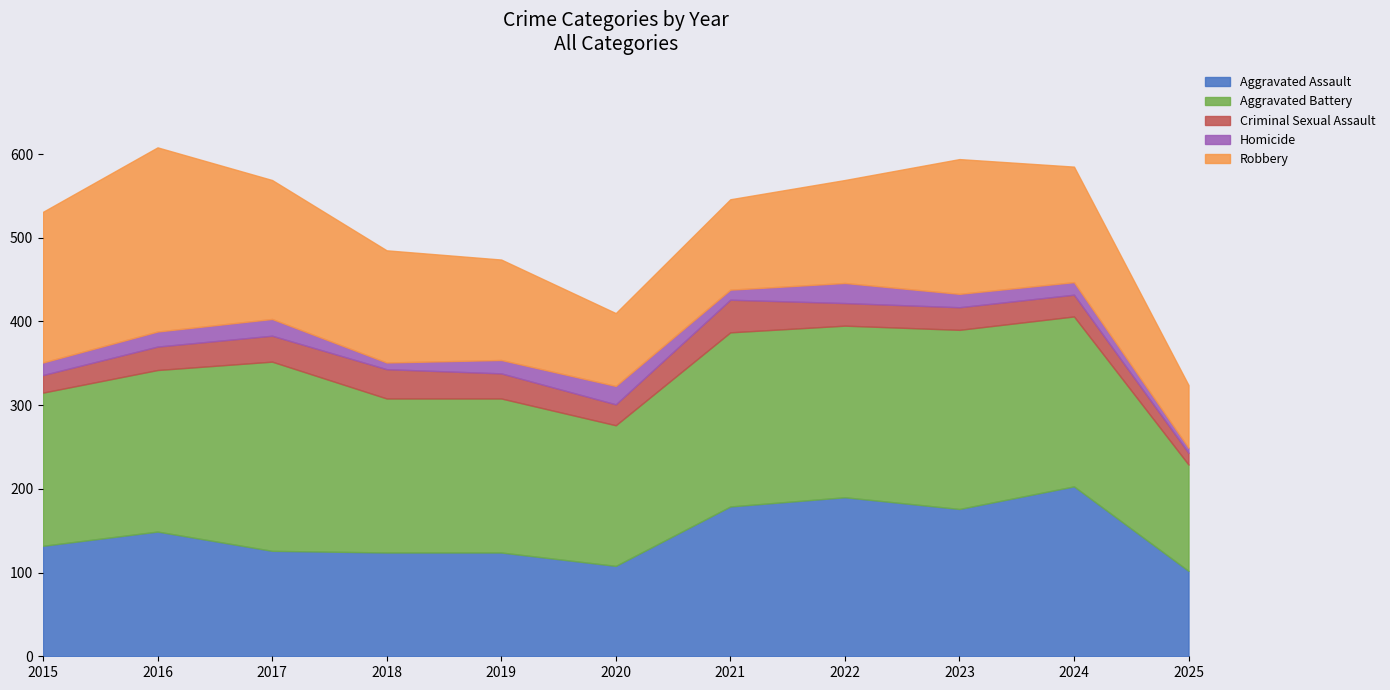

Which has a higher value, 2021 or 2019?

2021